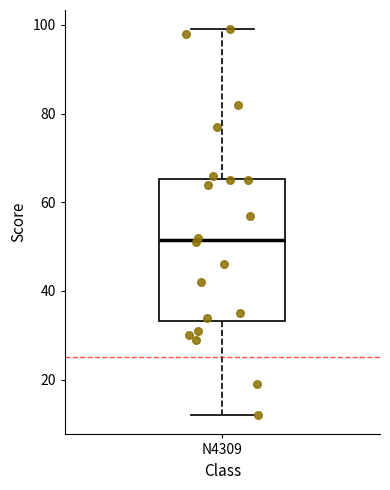

Transcribe this box plot: give where the median line is, the range the box spans, and where the two whiskers end, as read against the y-axis. The values are not printed on the chart, so give them approximately, as read against the axis.

median 52, box 34 to 66, whiskers 12 to 100